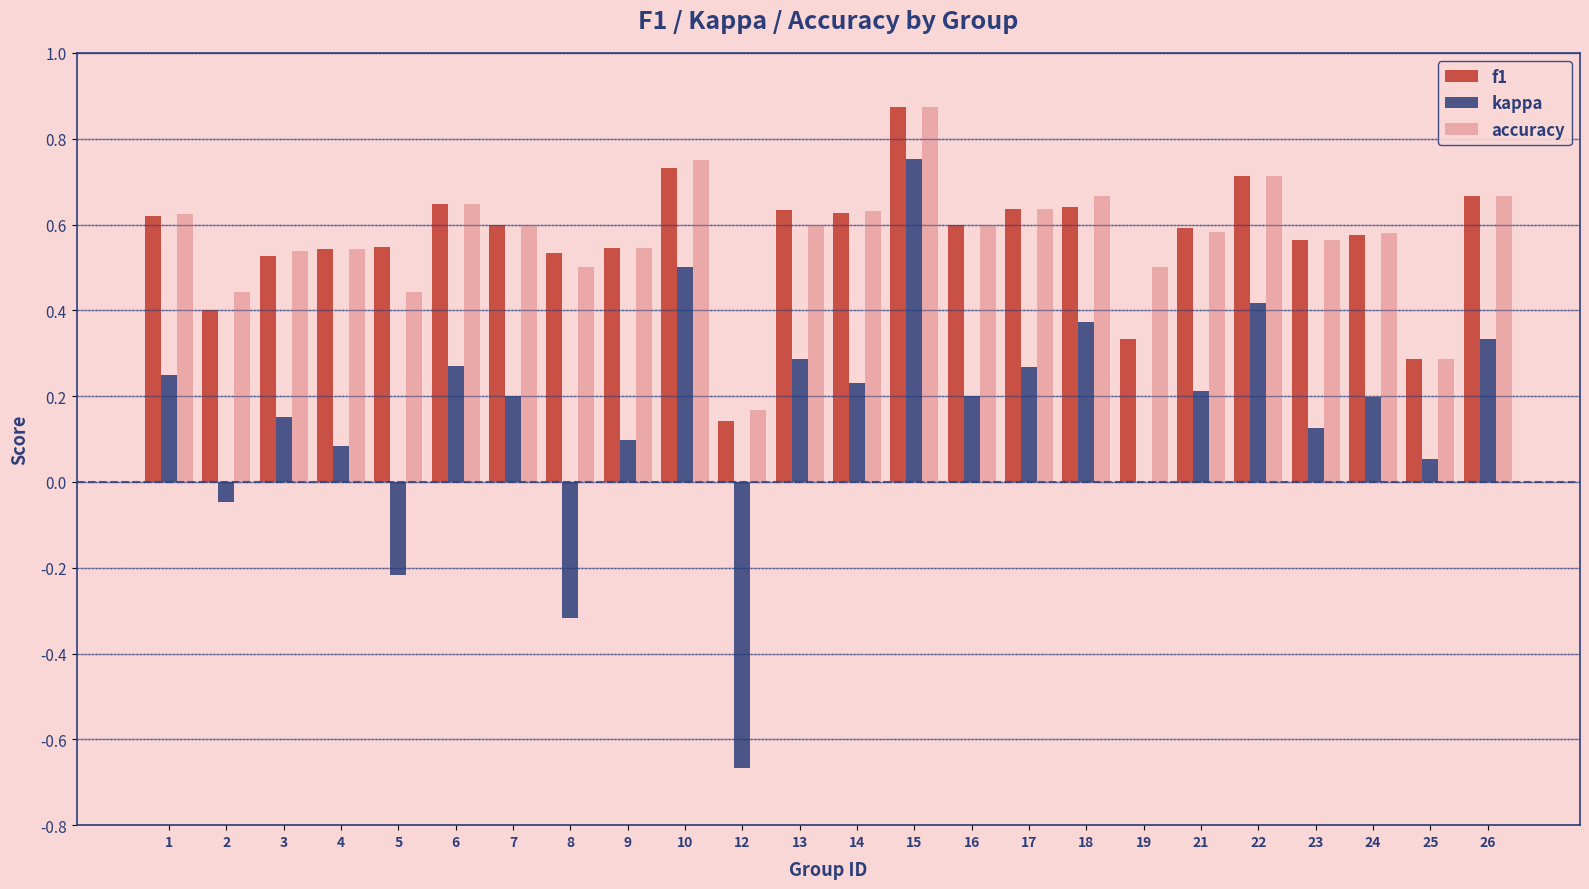

Is it true that accuracy equals 0.9 at 14?

False